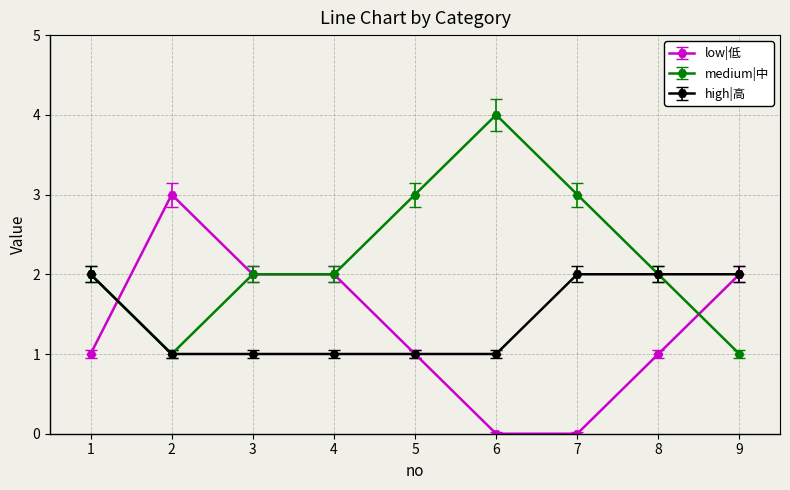

What is the difference between the maximum and second lowest values in the high|高 series?

1